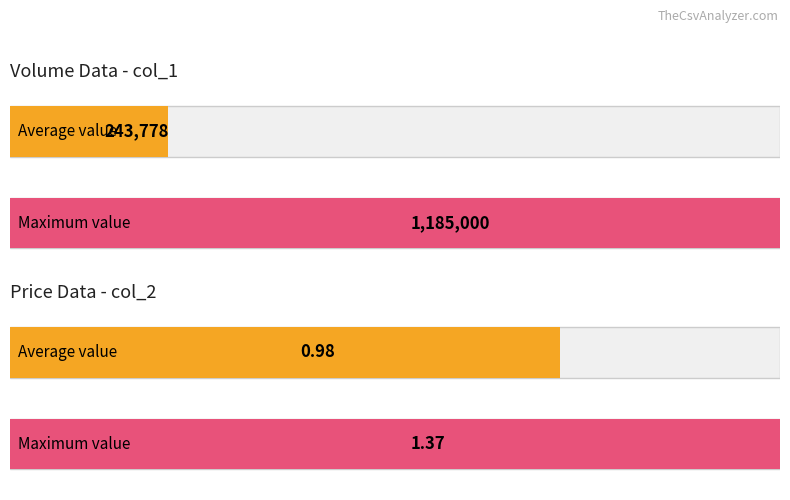

Rank the series by their average value, from highest to lowest.

col_1 (Volume), col_2 (Price)